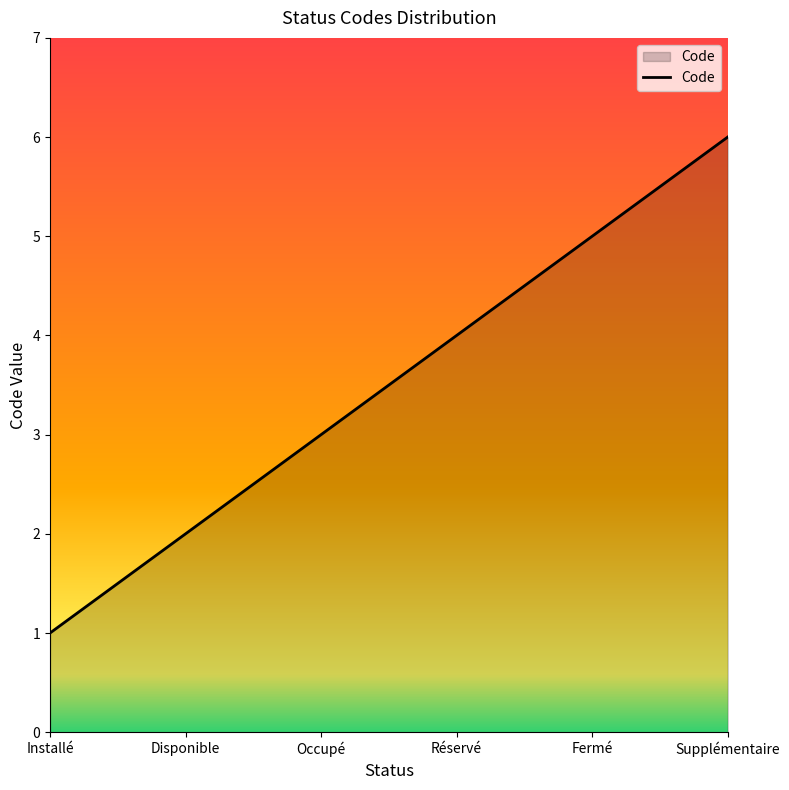

What is the approximate value at Réservé?

4